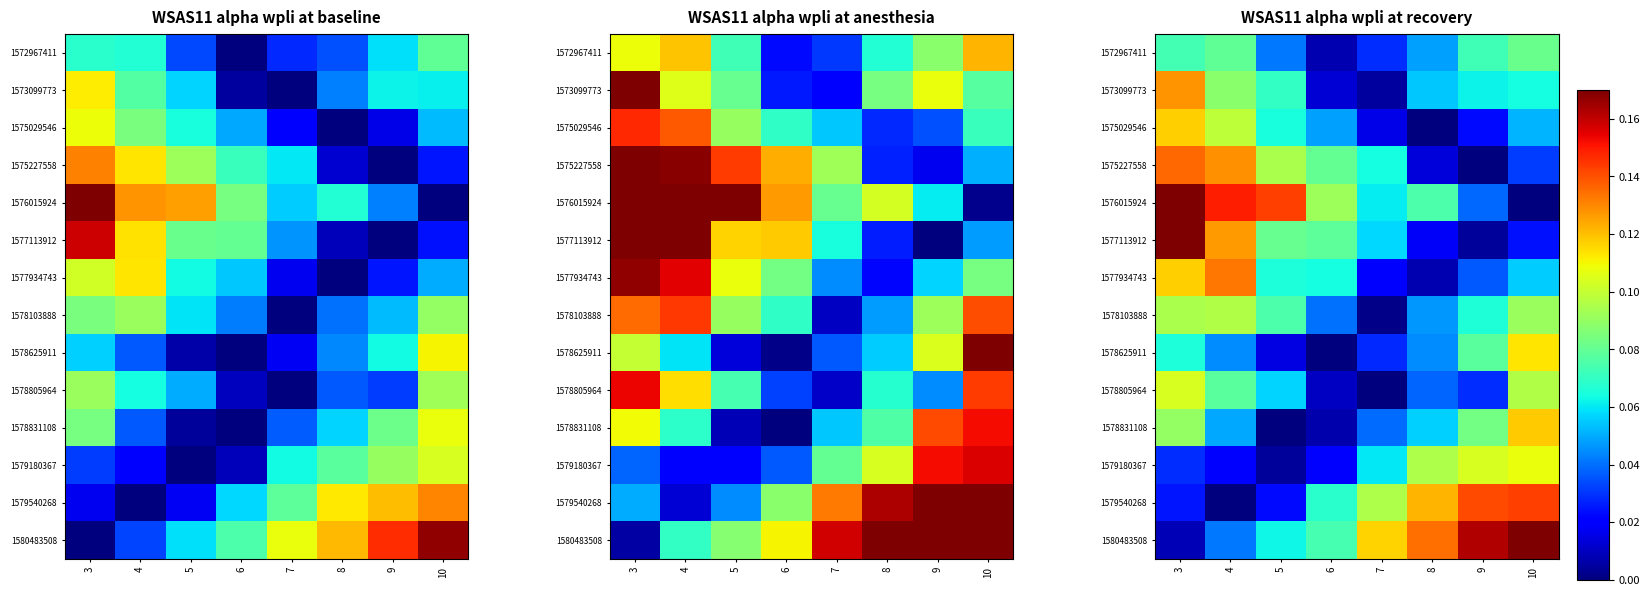

Is the value of 1573099773 at 3 greater than the value of 1578831108 at 5?

Yes